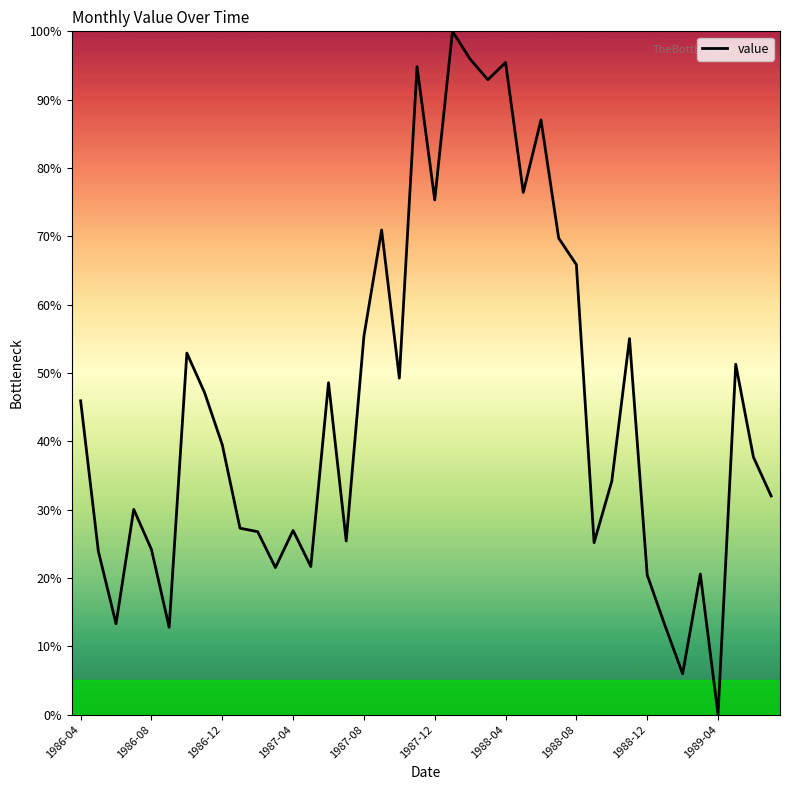

True or false: there are more than 1 points higher than both neighbors.

True